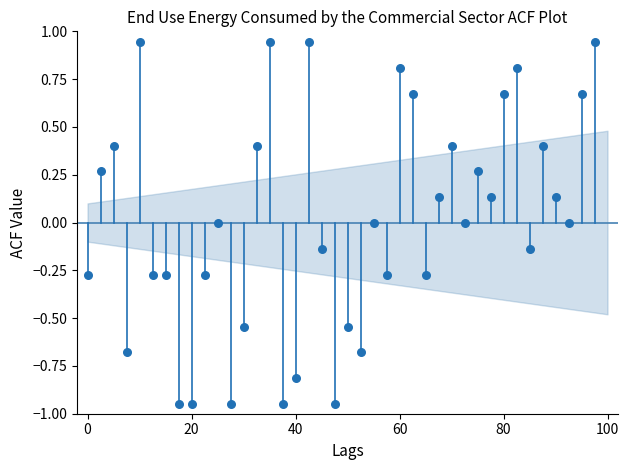

What is the range of X values (max minus min)?

97.5